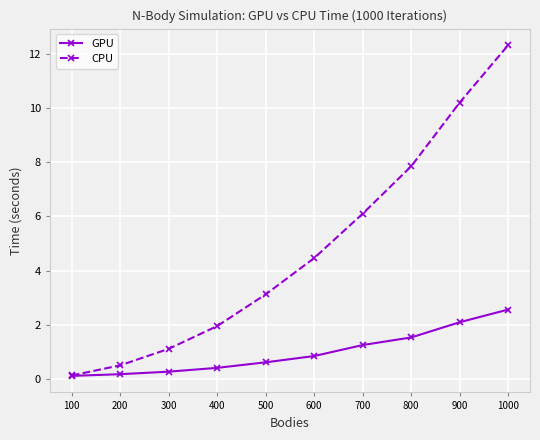

Which category has the highest value in the CPU series?

1000